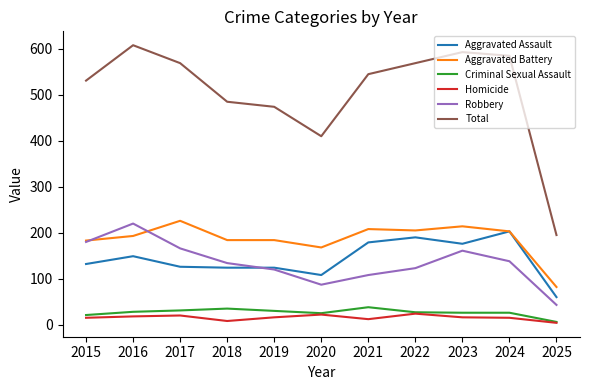

What is the greatest value displayed?

608